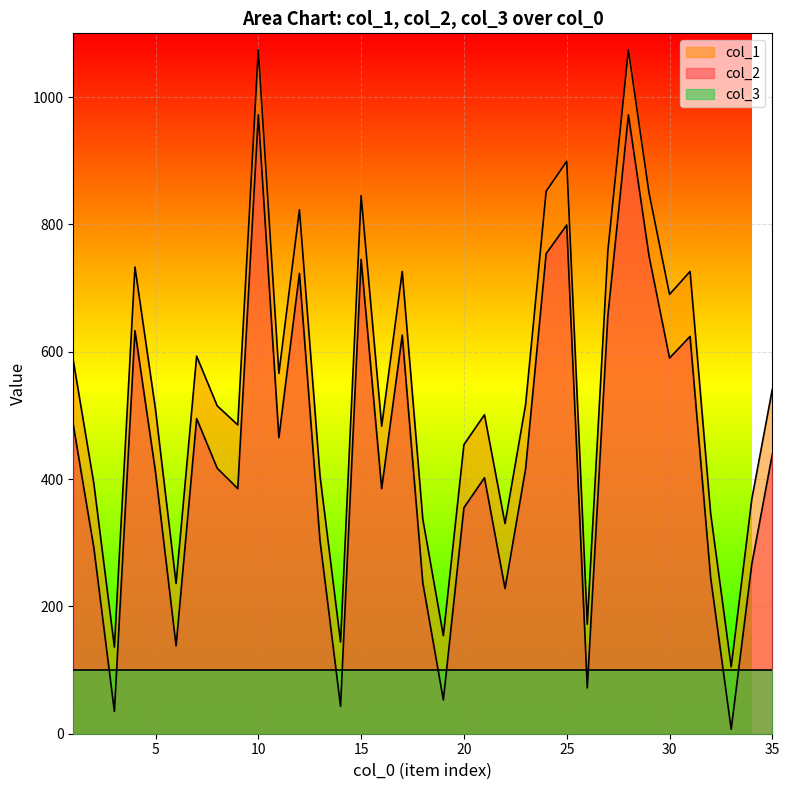

True or false: col_2 has a value of 131 at 8.

False